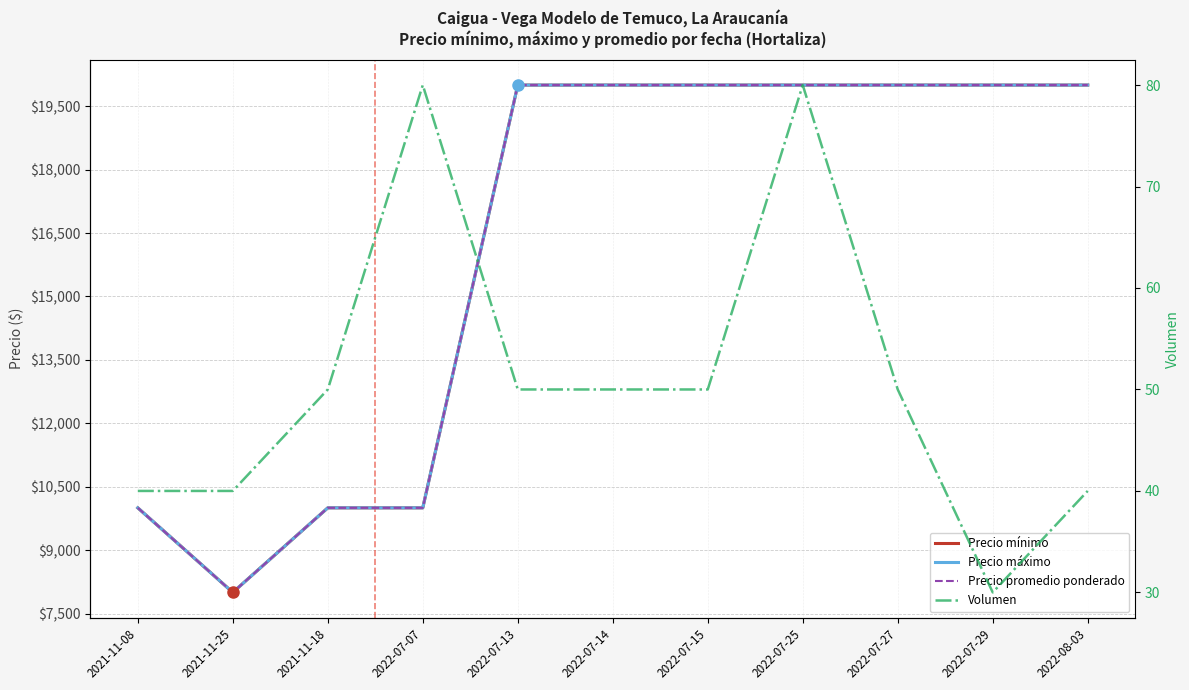

What is the label of the 7th point from the right?

2022-07-13